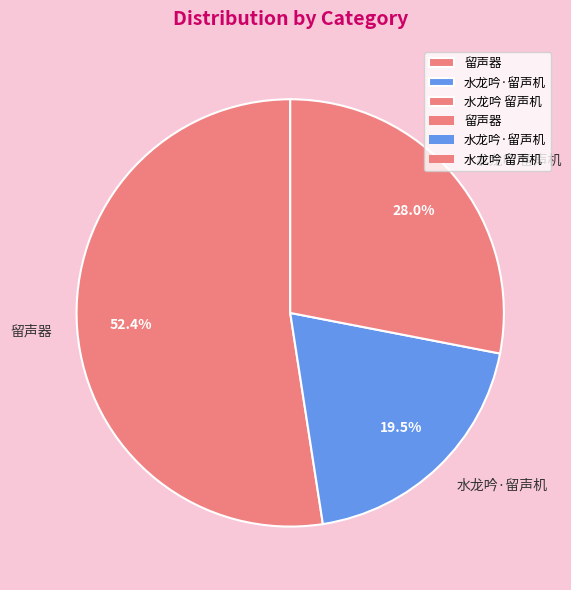

The 水龙吟 留声机 slice represents 28% of the pie. True or false?

True